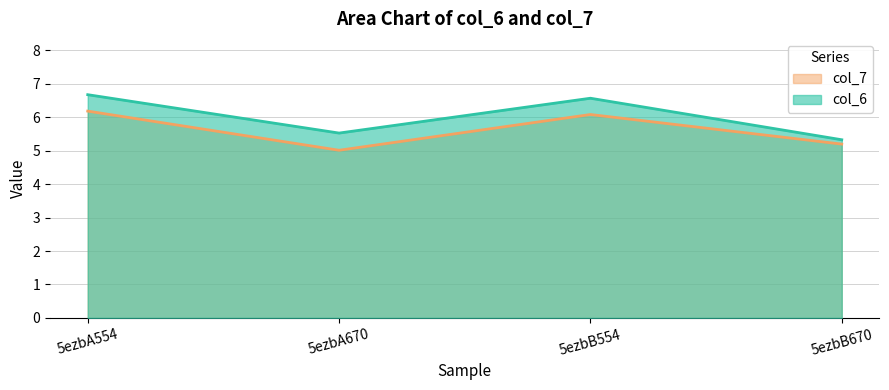

Which series changed the most between 5ezbA670 and 5ezbB670?

col_6